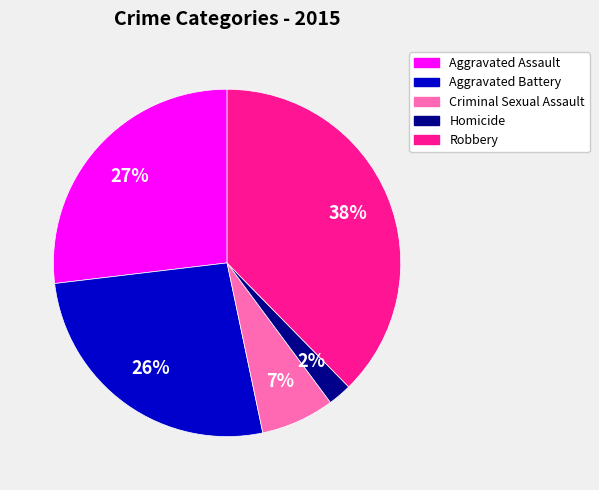

To the nearest percent, what percentage of the pie is Aggravated Assault?

27%